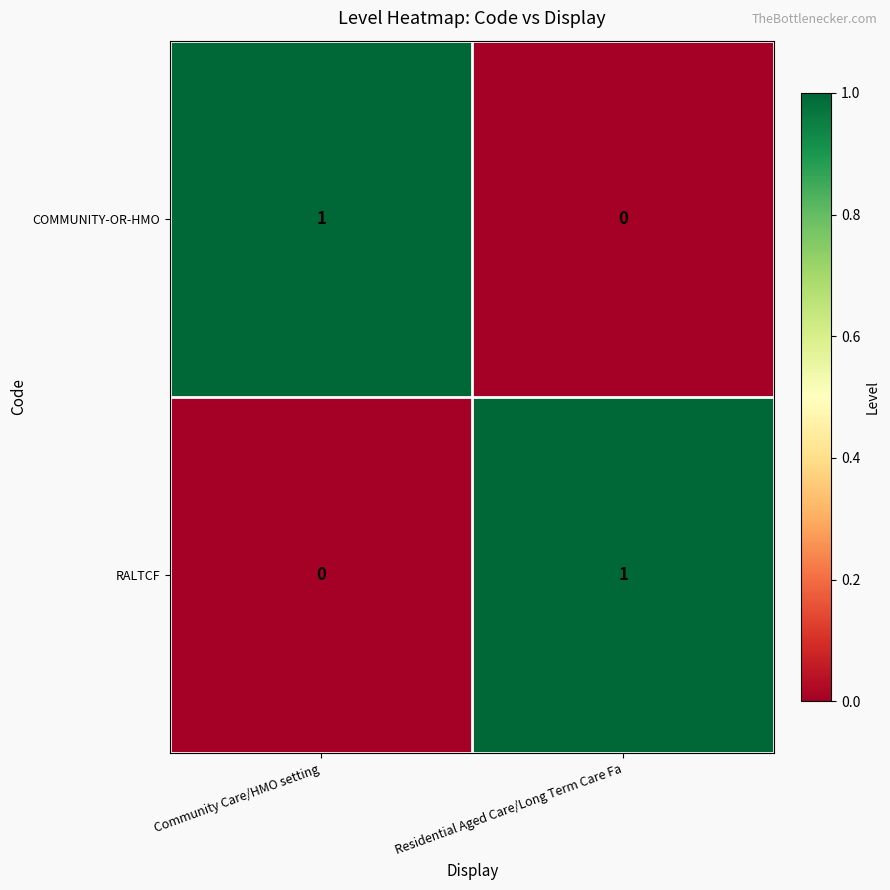

Which category has the highest value in the RALTCF series?

Residential Aged Care/Long Term Care Fa